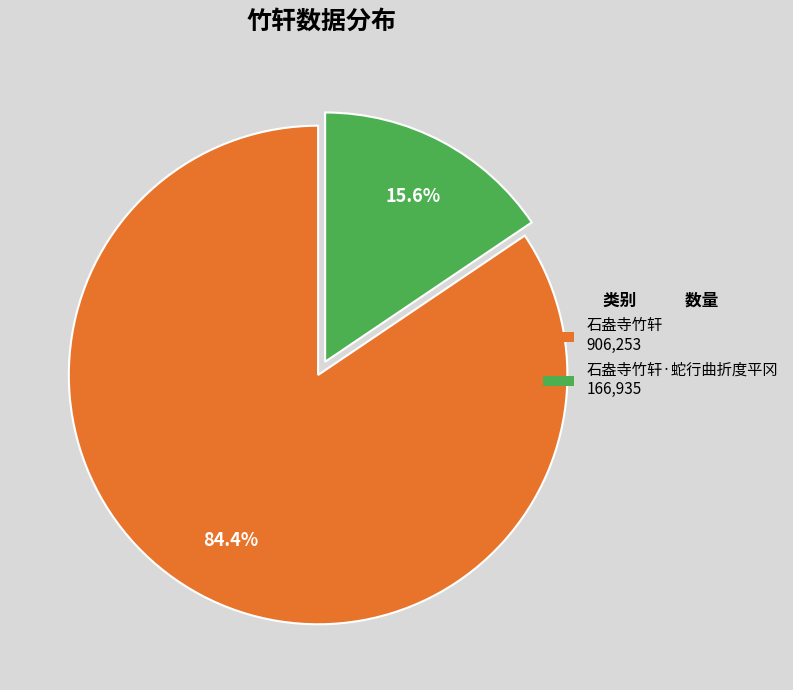

Which slice represents more than half of the pie?

石盎寺竹轩 906,253